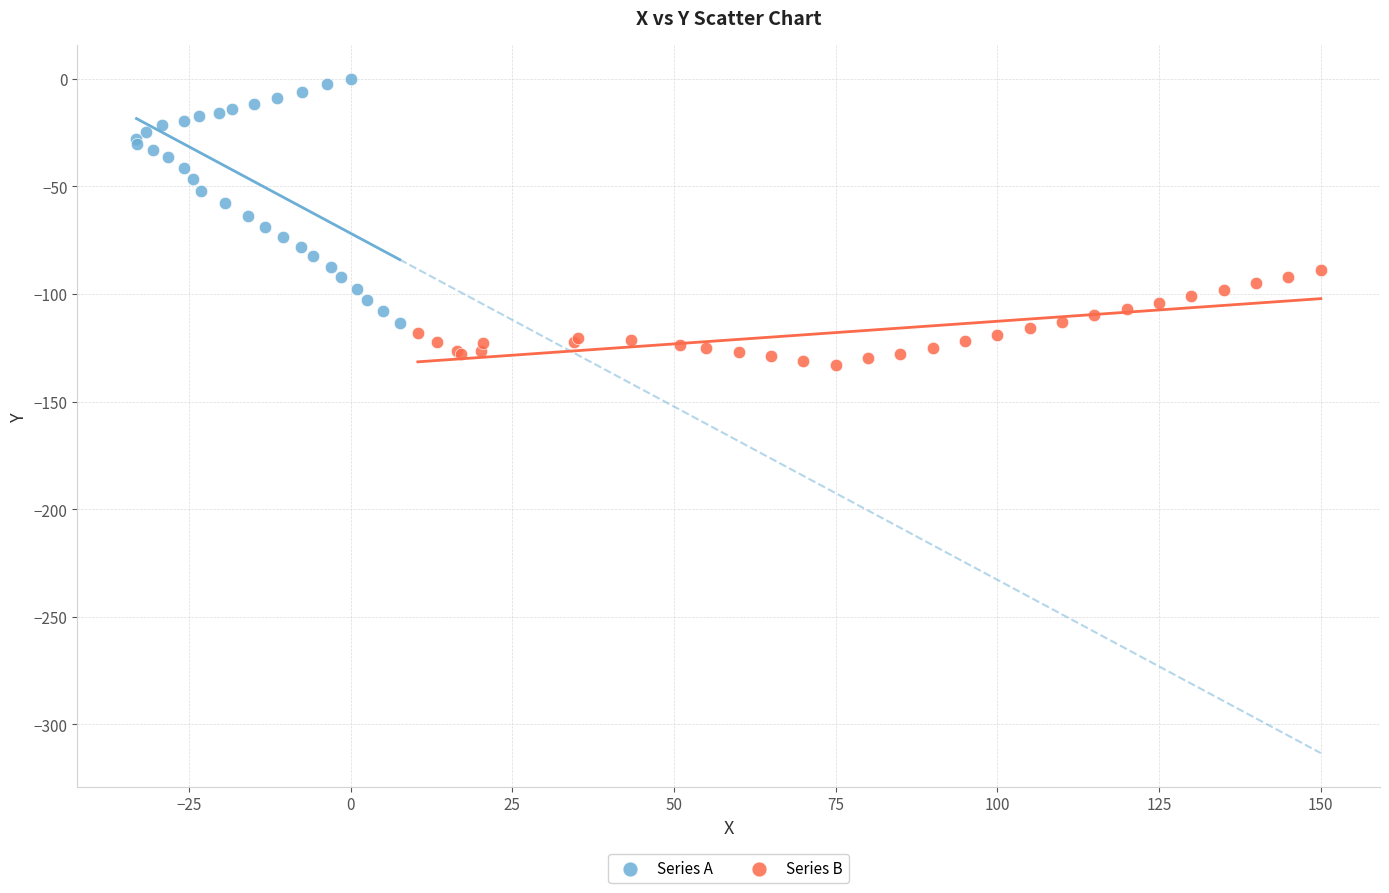

Which series contains the highest Y value?

Series A